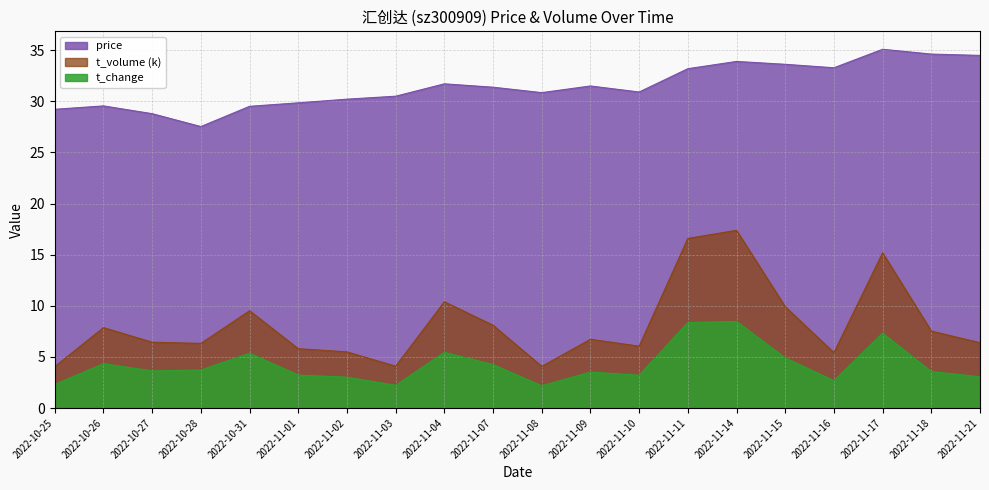

What is the sum of all t_change values?

84.8